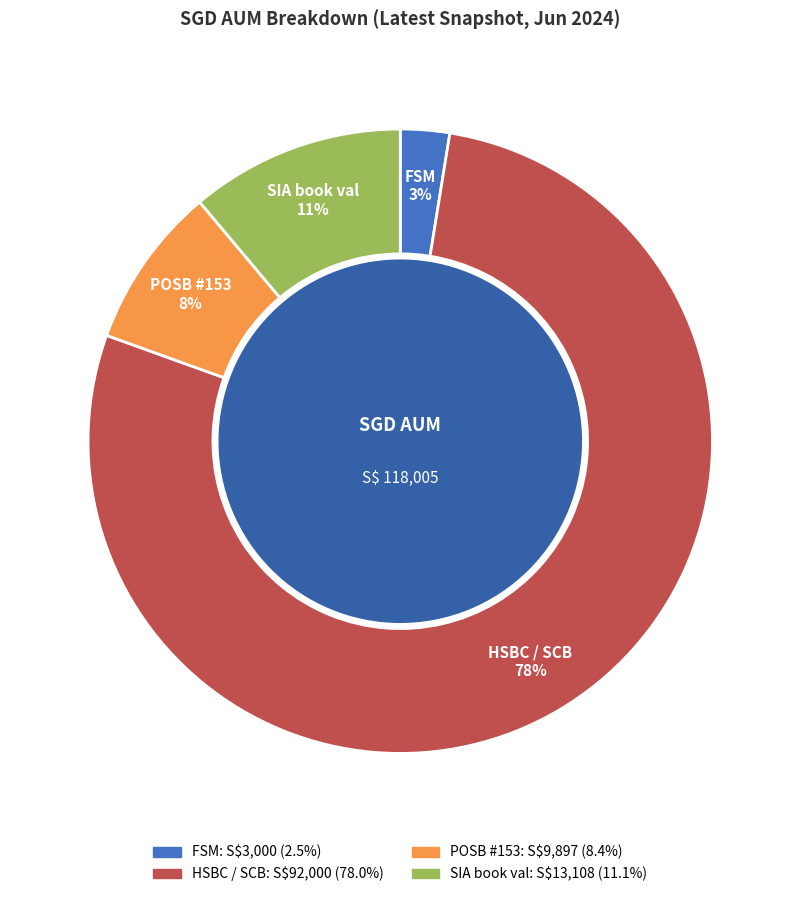

Is there any slice that represents more than half of the pie?

Yes